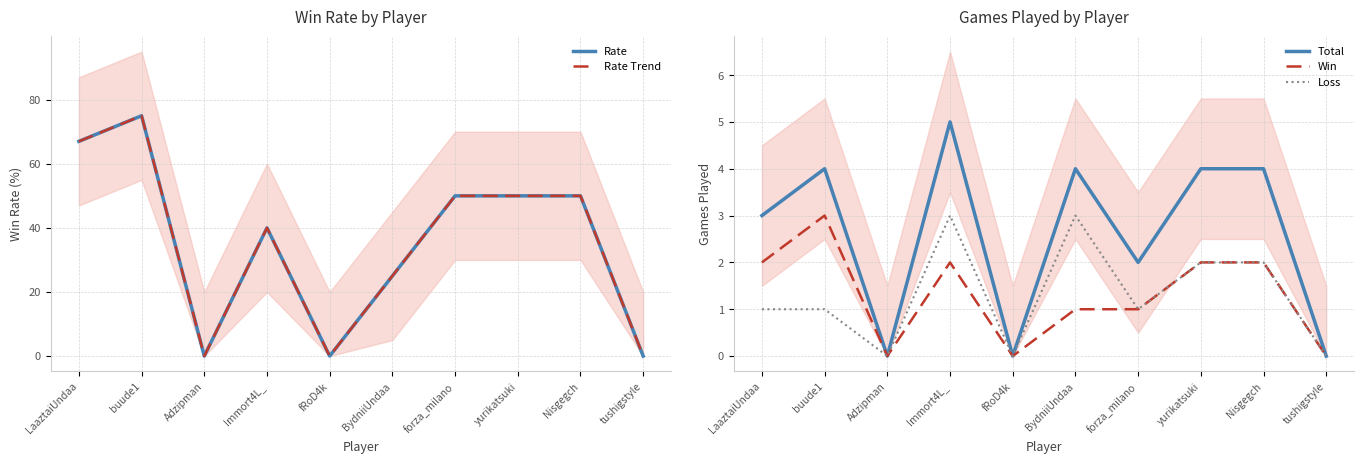

Reading left to right, what are all the values shown in this chart?

Rate: 67	75	0	40	0	25	50	50	50	0
Rate Trend: 67	75	0	40	0	25	50	50	50	0
Total: 3	4	0	5	0	4	2	4	4	0
Win: 2	3	0	2	0	1	1	2	2	0
Loss: 1	1	0	3	0	3	1	2	2	0